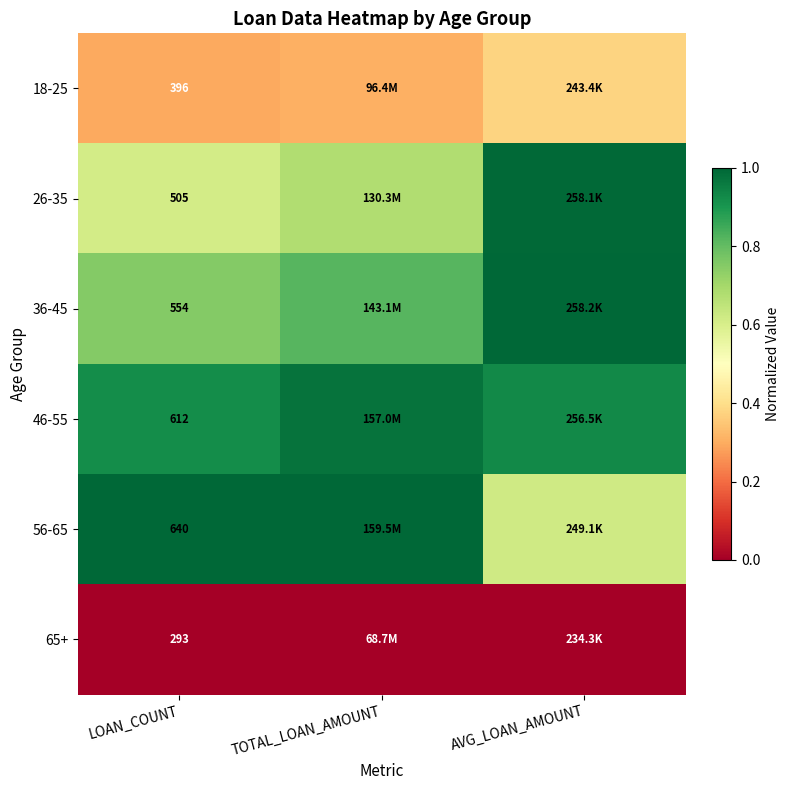

What is the total value across all series at TOTAL_LOAN_AMOUNT?

3.8